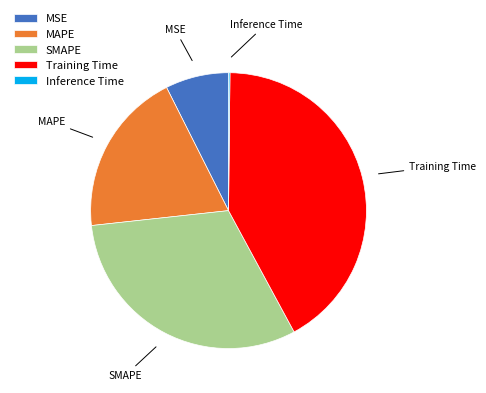

Between SMAPE and MAPE, which is larger?

SMAPE